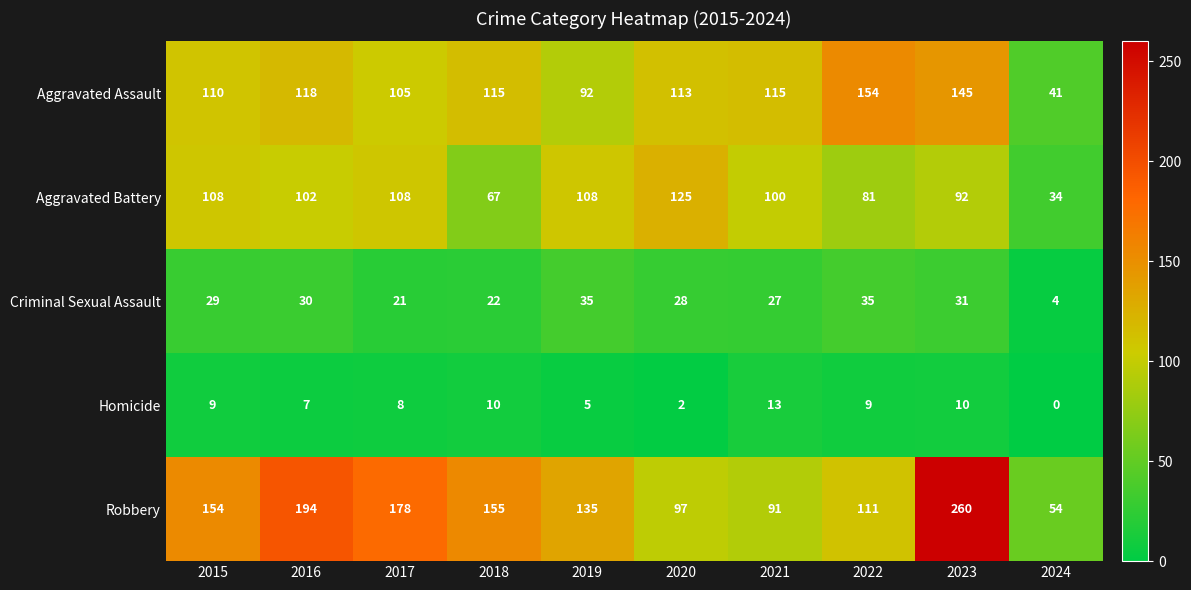

True or false: Aggravated Battery has a value of 159 at 2016.

False